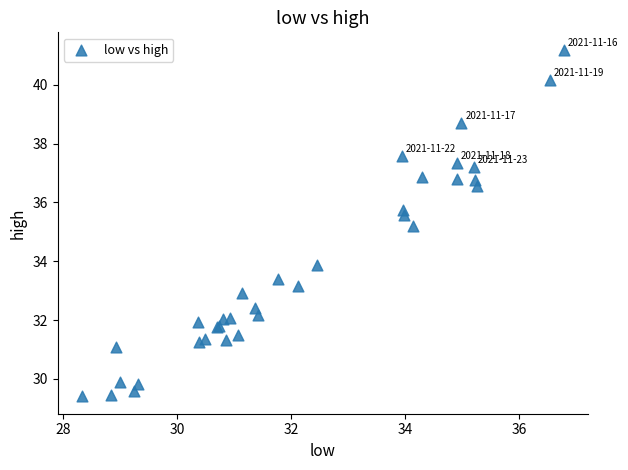

What Y value in the scatter plot is closest to 35?

35.2